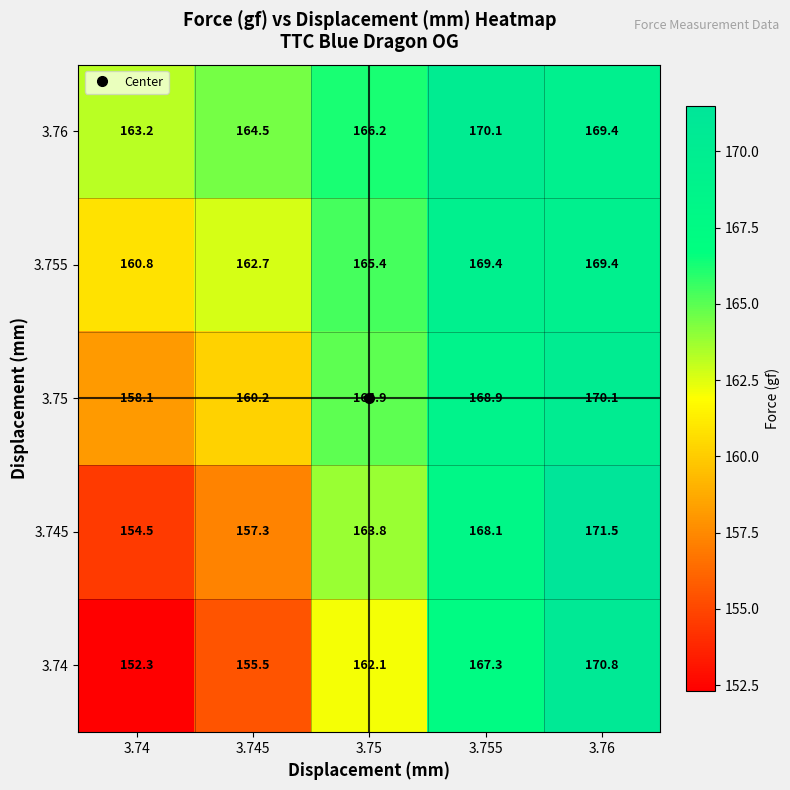

How many values in the 3.75 series exceed 164?

3